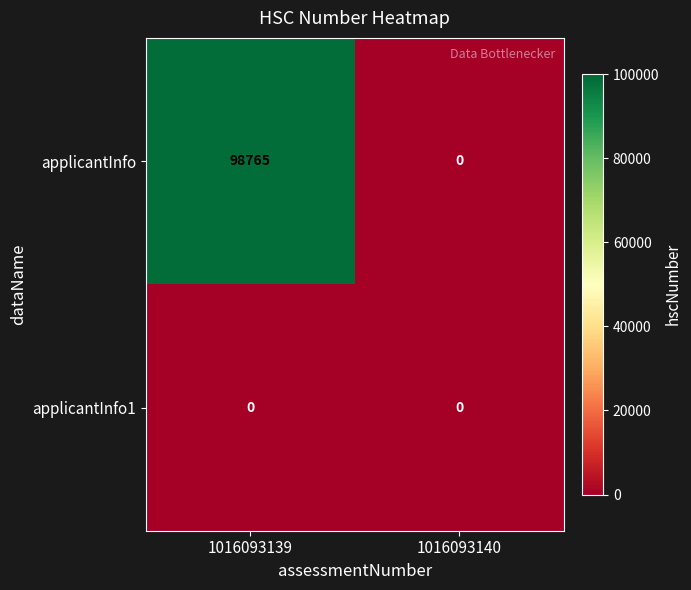

What is the difference between the highest and lowest values at 1016093139?

98765